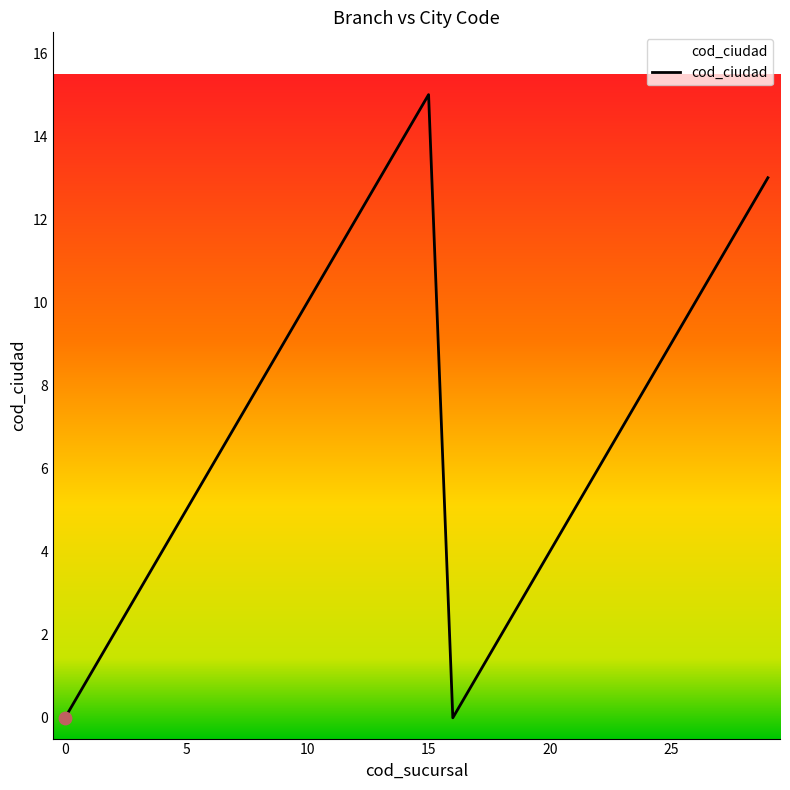

What is the difference between the maximum and minimum values?

15